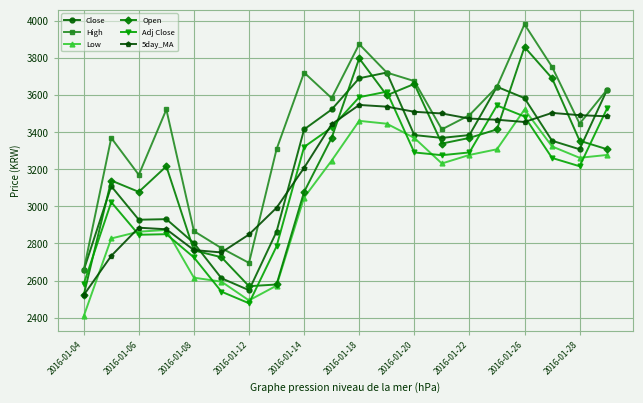

What is the maximum value shown in the chart?

3981.7